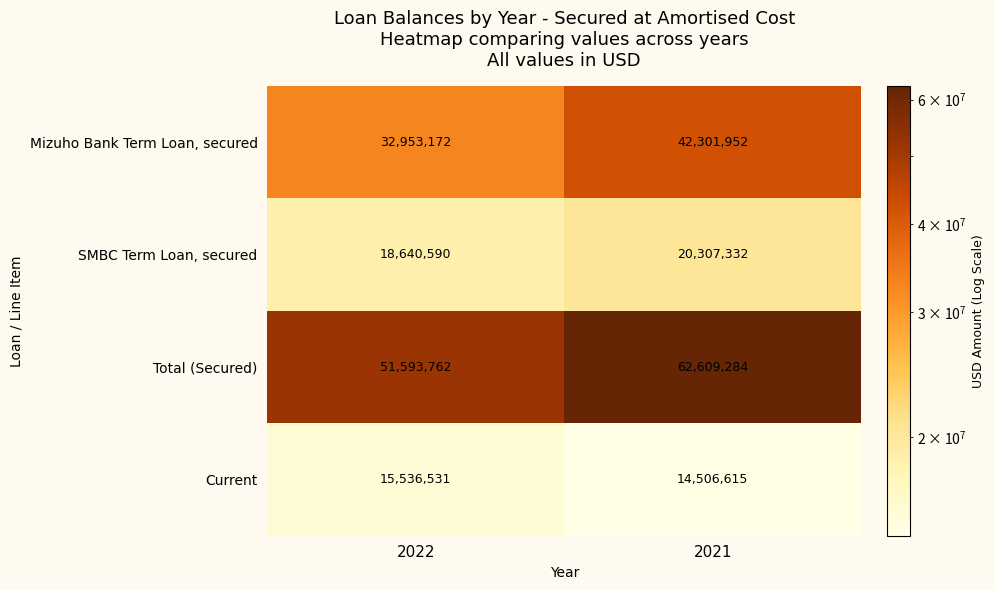

What is the difference between the Mizuho Bank Term Loan, secured values at 2021 and 2022?

9348780